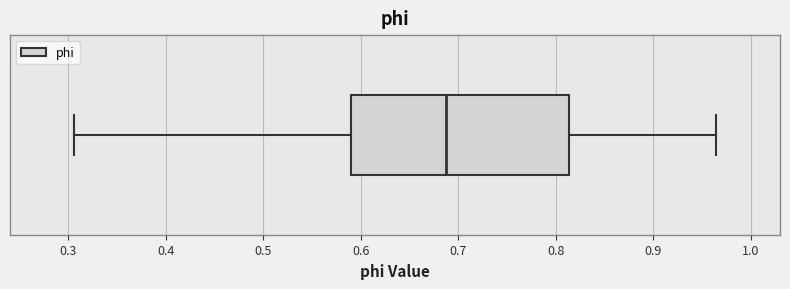

Where is the left edge of the box on the x-axis? The values are not printed on the chart, so give them approximately, as read against the axis.

0.59